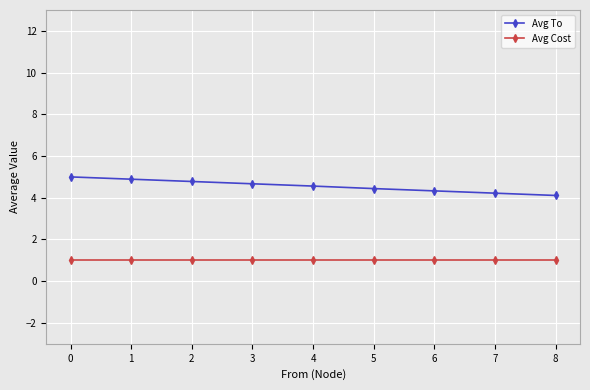

True or false: Avg Cost and Avg To cross at least once.

False